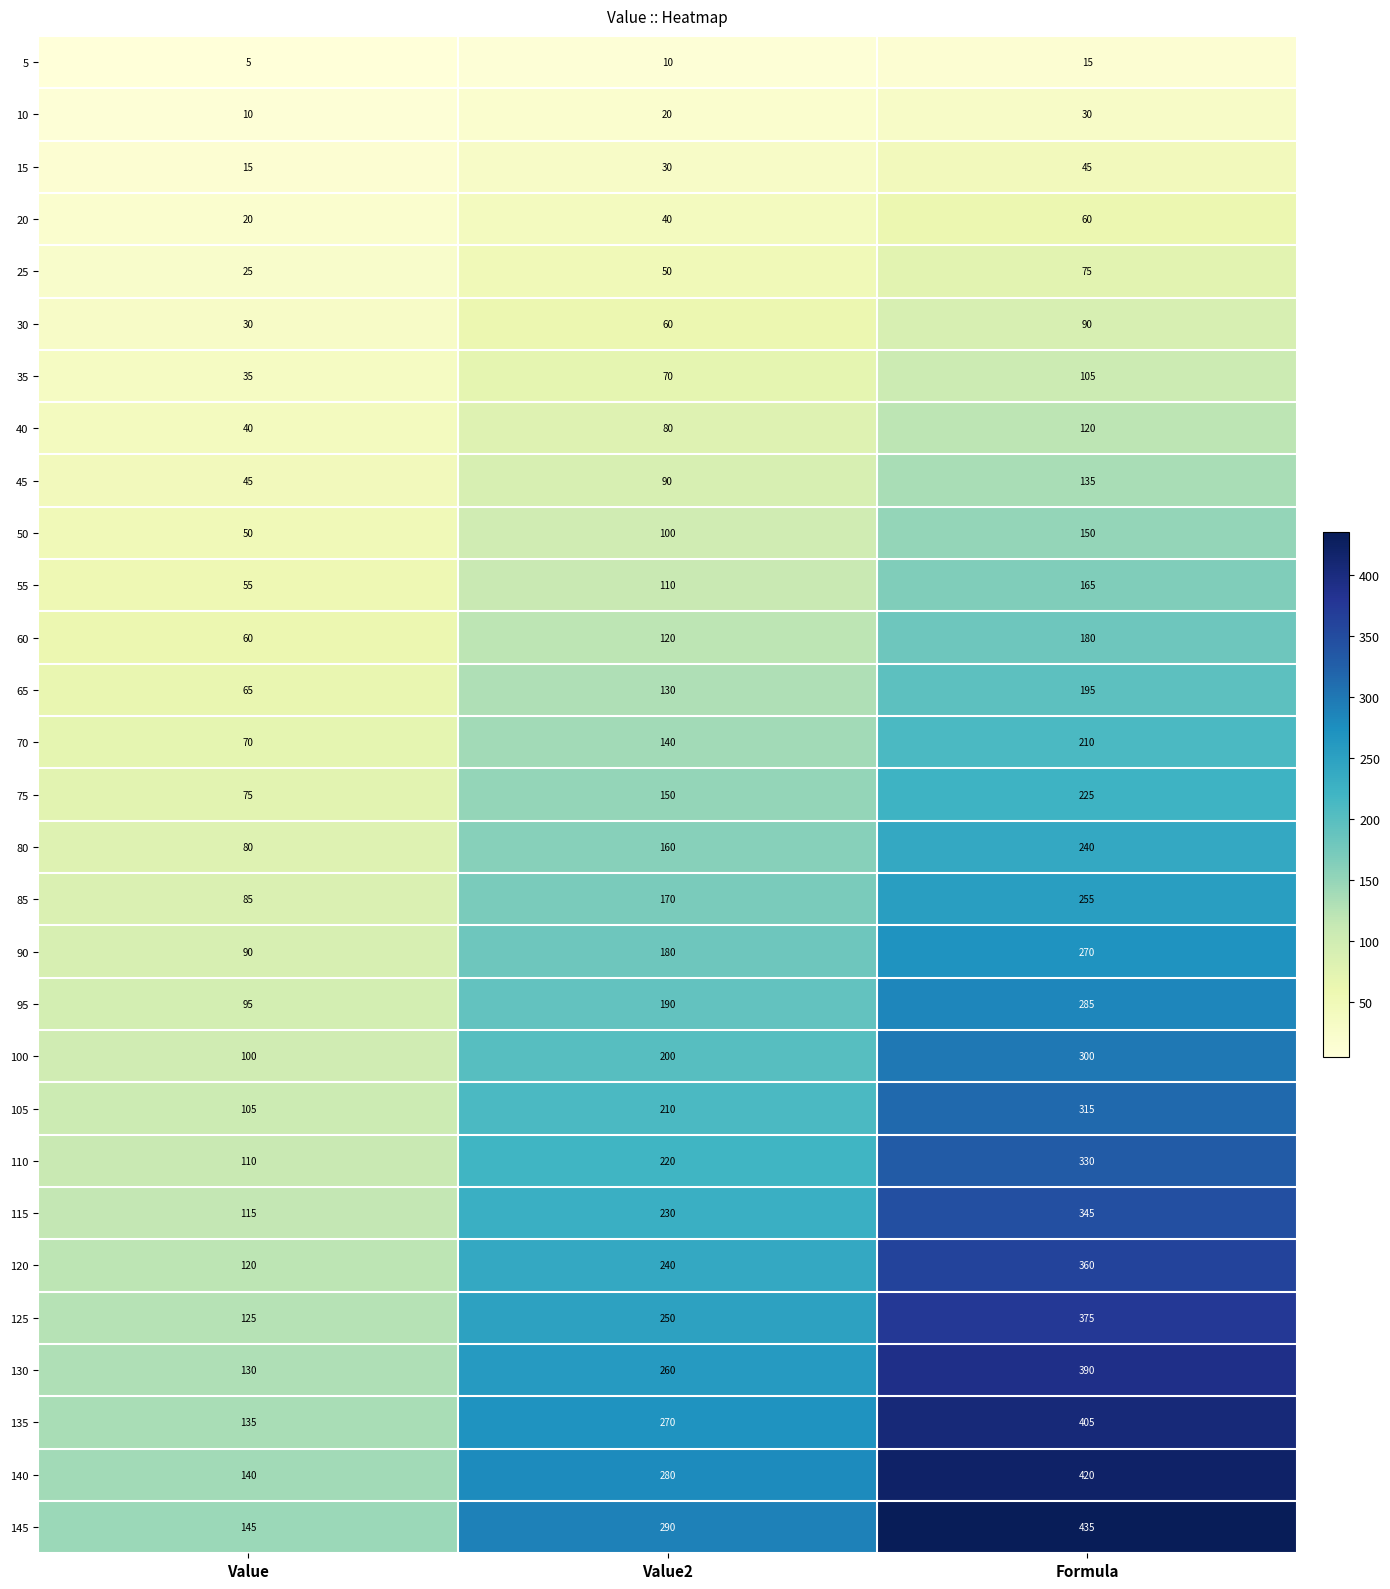

Which series has the widest spread of values?

145